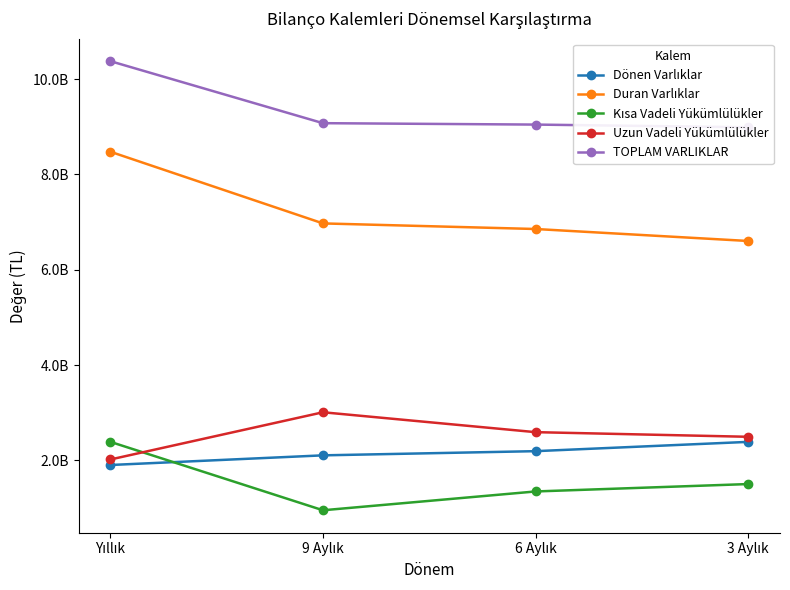

What is the label of the 2nd point from the left?

9 Aylık